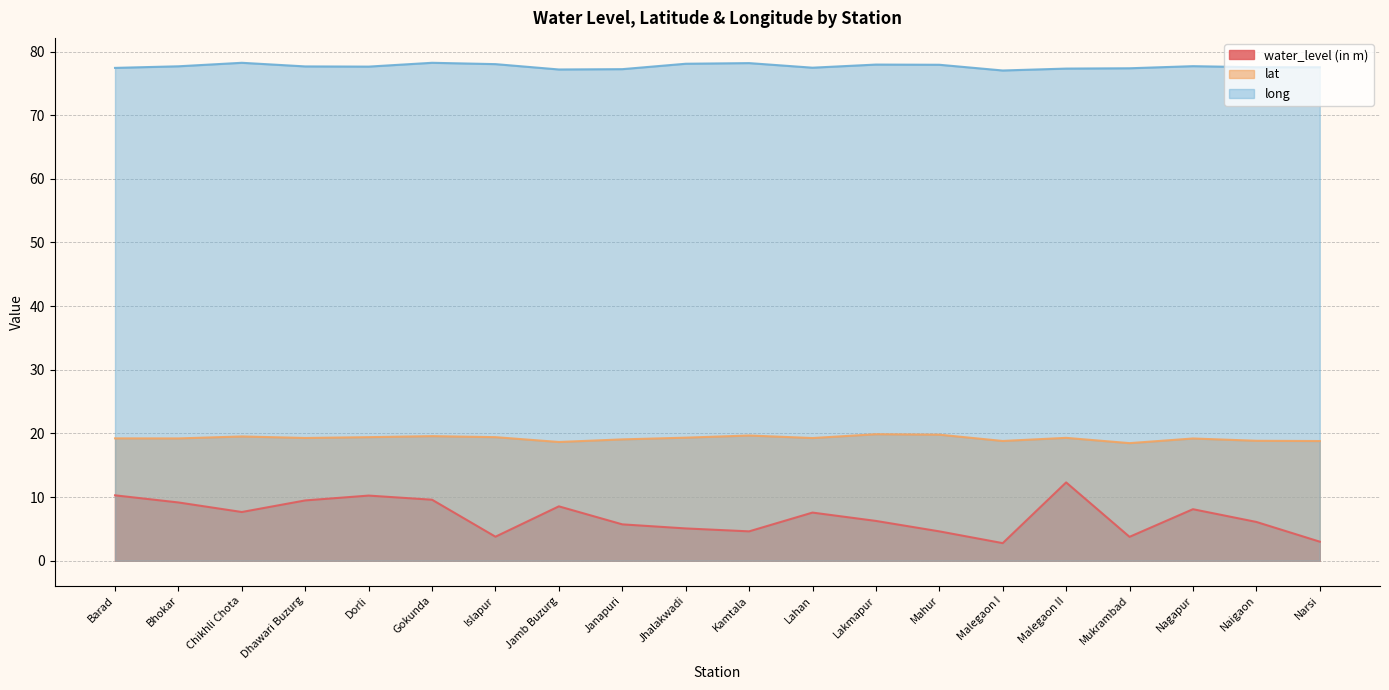

How many values in the lat series are below 19?

5